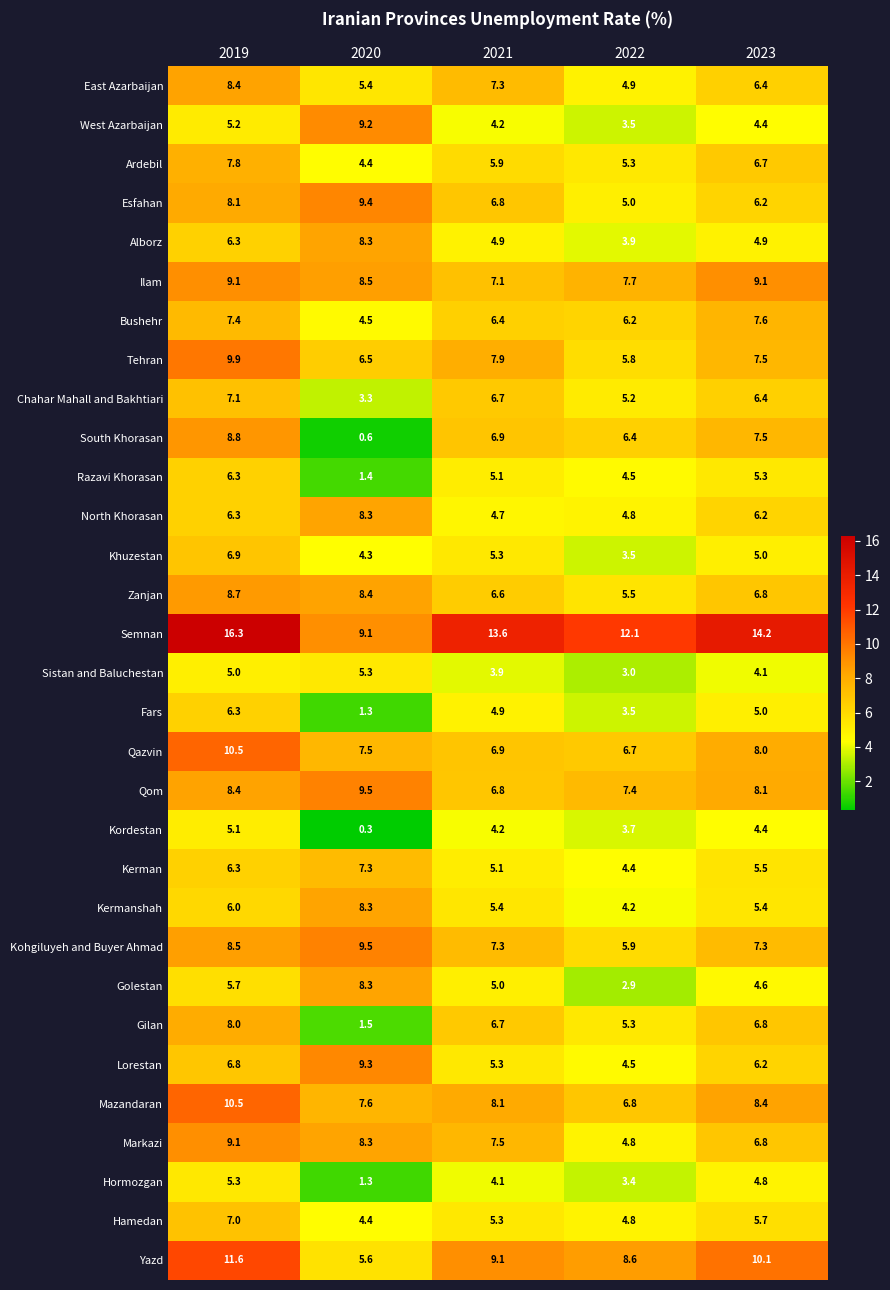

How many values in the Tehran series are below 7?

2